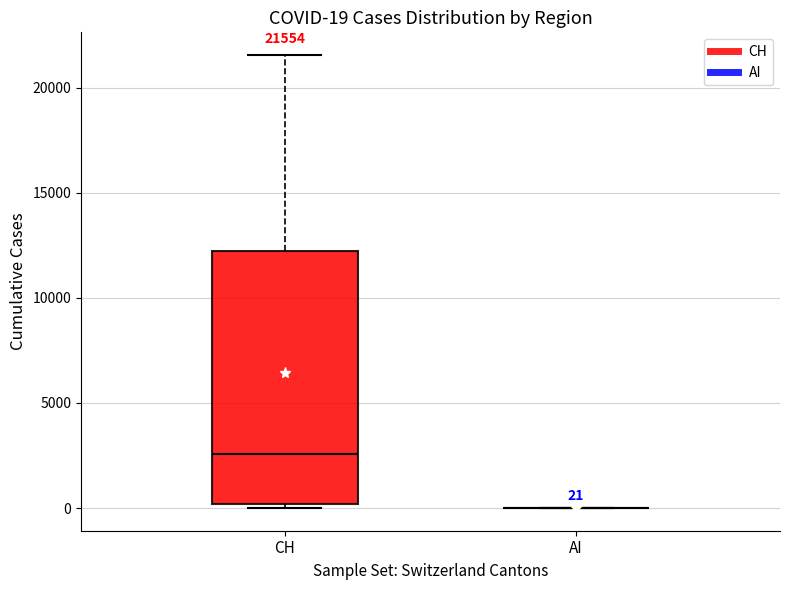

Which box is the tallest, from its lower edge to its upper edge?

CH